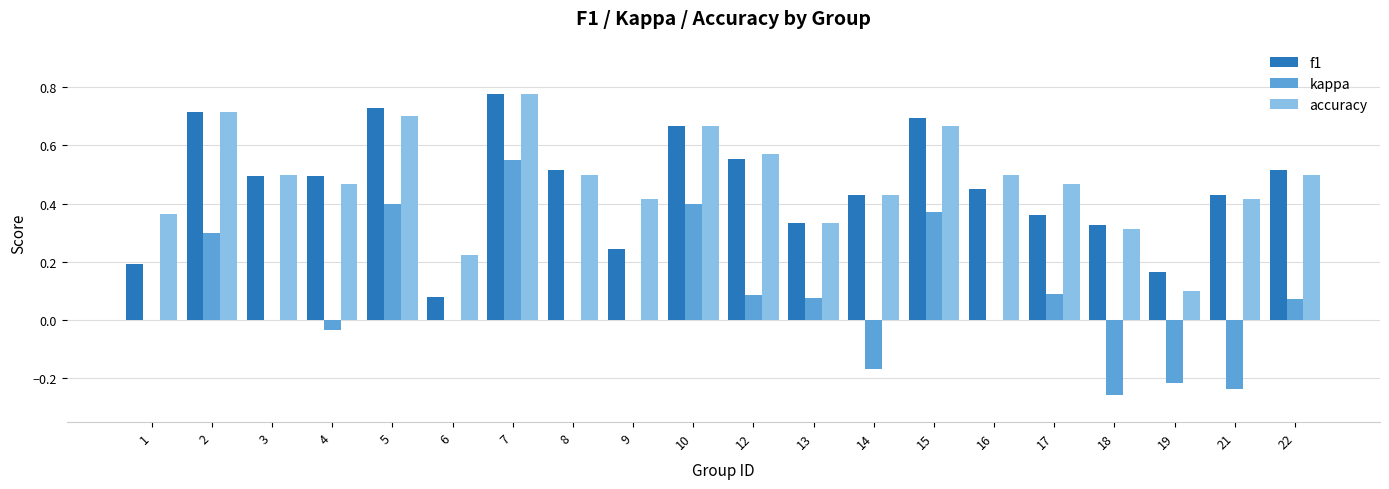

Is the value of kappa at 6 greater than the value of f1 at 1?

No